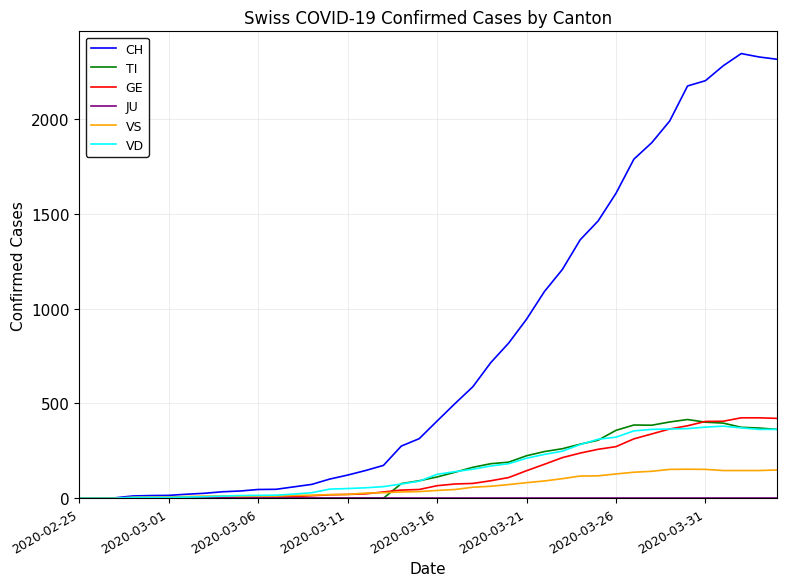

Which series has the largest total across all categories?

CH